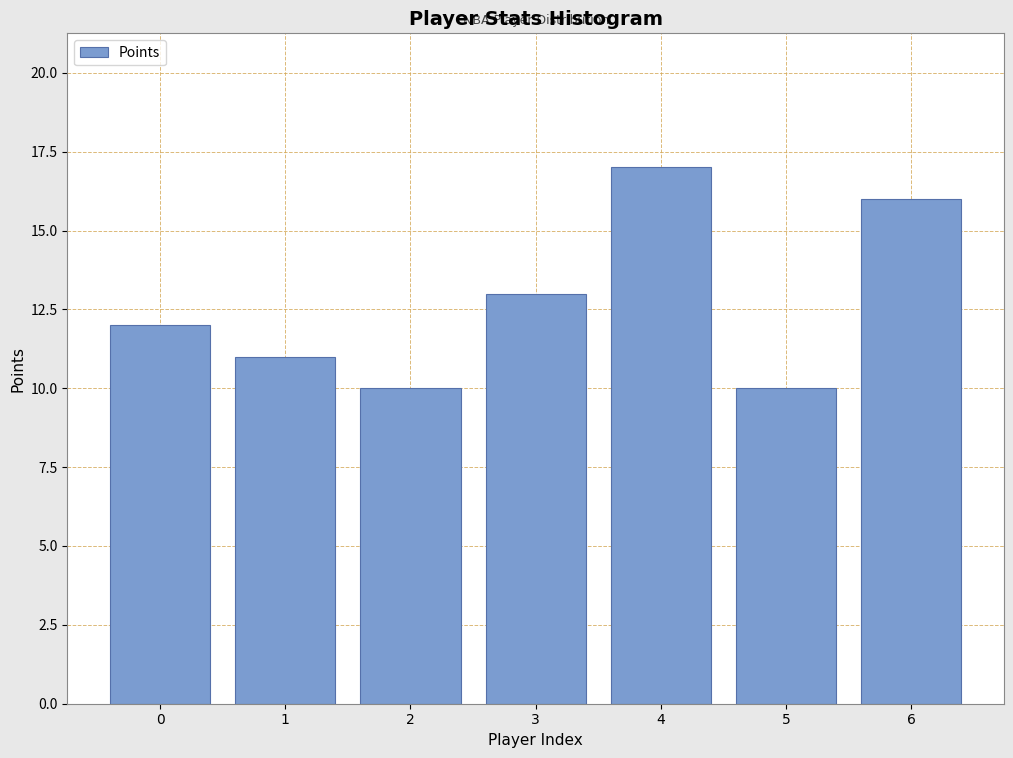

Reading right to left, list all the values displayed in this chart.

6=16	5=10	4=17	3=13	2=10	1=11	0=12